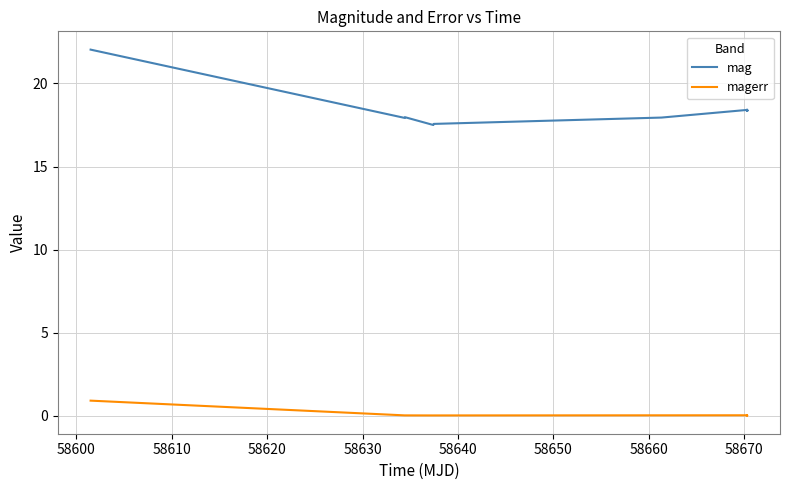

True or false: mag and magerr cross at least once.

False